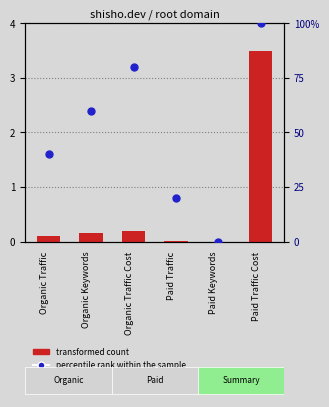

What are all the series names shown in the legend?

transformed count, percentile rank within the sample